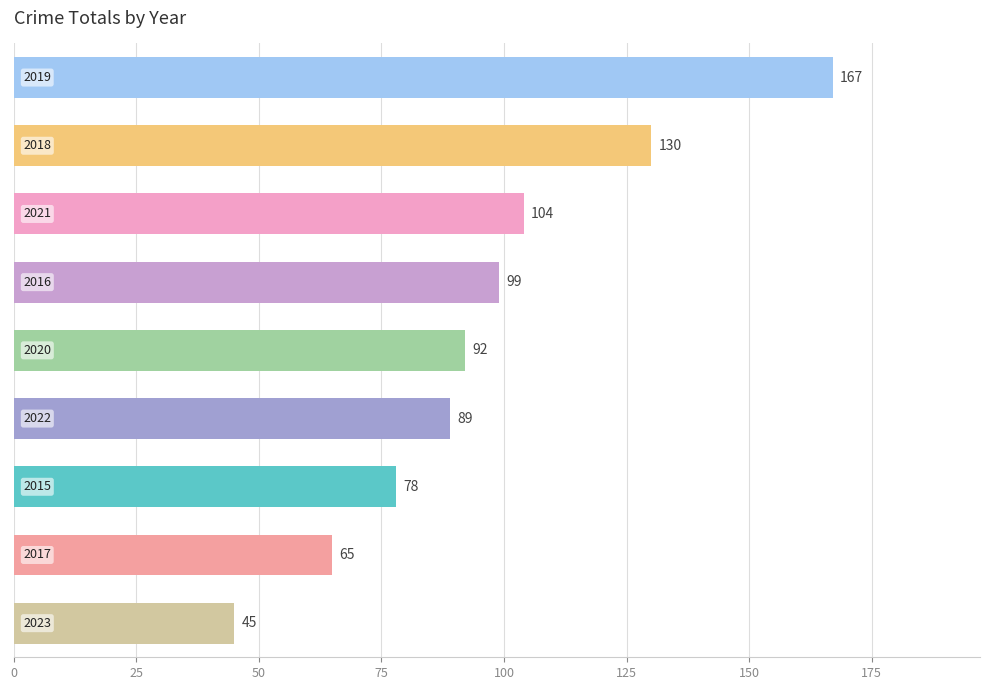

What is the value of the 3rd bar from the top?

104